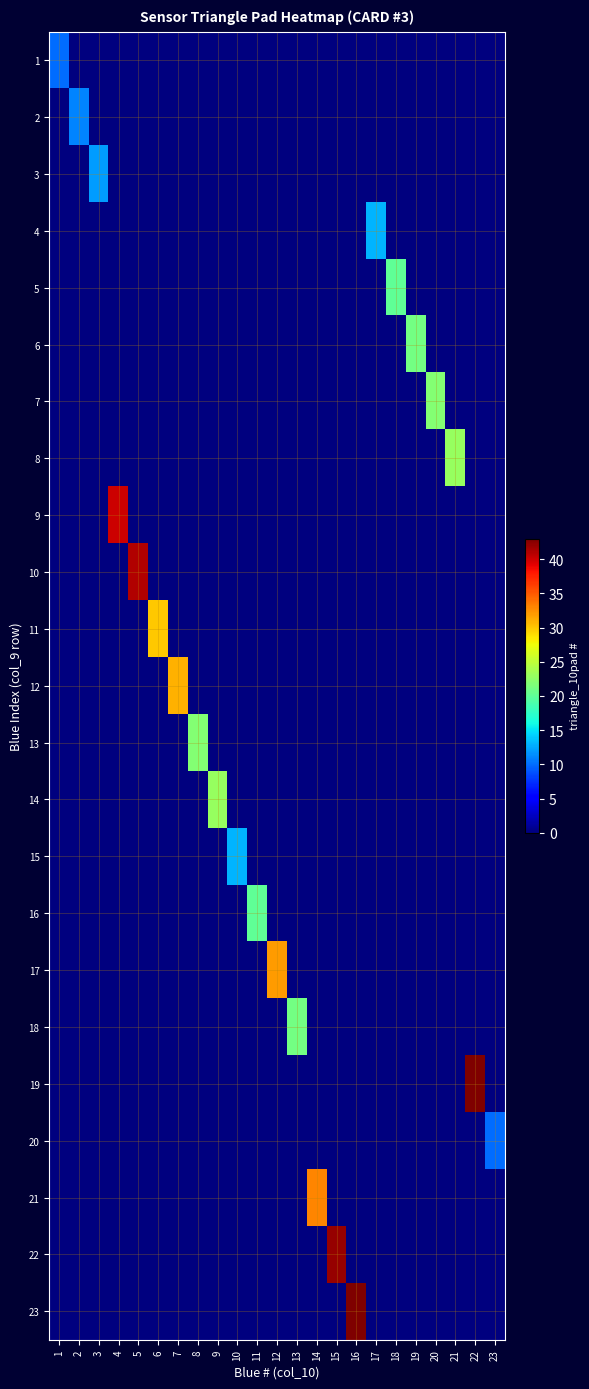

Reading left to right, transcribe all the data shown in this chart.

1: 1=10	2=0	3=0	4=0	5=0	6=0	7=0	8=0	9=0	10=0	11=0	12=0	13=0	14=0	15=0	16=0	17=0	18=0	19=0	20=0	21=0	22=0	23=0
2: 1=0	2=11	3=0	4=0	5=0	6=0	7=0	8=0	9=0	10=0	11=0	12=0	13=0	14=0	15=0	16=0	17=0	18=0	19=0	20=0	21=0	22=0	23=0
3: 1=0	2=0	3=12	4=0	5=0	6=0	7=0	8=0	9=0	10=0	11=0	12=0	13=0	14=0	15=0	16=0	17=0	18=0	19=0	20=0	21=0	22=0	23=0
4: 1=0	2=0	3=0	4=0	5=0	6=0	7=0	8=0	9=0	10=0	11=0	12=0	13=0	14=0	15=0	16=0	17=13	18=0	19=0	20=0	21=0	22=0	23=0
5: 1=0	2=0	3=0	4=0	5=0	6=0	7=0	8=0	9=0	10=0	11=0	12=0	13=0	14=0	15=0	16=0	17=0	18=20	19=0	20=0	21=0	22=0	23=0
6: 1=0	2=0	3=0	4=0	5=0	6=0	7=0	8=0	9=0	10=0	11=0	12=0	13=0	14=0	15=0	16=0	17=0	18=0	19=21	20=0	21=0	22=0	23=0
7: 1=0	2=0	3=0	4=0	5=0	6=0	7=0	8=0	9=0	10=0	11=0	12=0	13=0	14=0	15=0	16=0	17=0	18=0	19=0	20=22	21=0	22=0	23=0
8: 1=0	2=0	3=0	4=0	5=0	6=0	7=0	8=0	9=0	10=0	11=0	12=0	13=0	14=0	15=0	16=0	17=0	18=0	19=0	20=0	21=23	22=0	23=0
9: 1=0	2=0	3=0	4=40	5=0	6=0	7=0	8=0	9=0	10=0	11=0	12=0	13=0	14=0	15=0	16=0	17=0	18=0	19=0	20=0	21=0	22=0	23=0
10: 1=0	2=0	3=0	4=0	5=41	6=0	7=0	8=0	9=0	10=0	11=0	12=0	13=0	14=0	15=0	16=0	17=0	18=0	19=0	20=0	21=0	22=0	23=0
11: 1=0	2=0	3=0	4=0	5=0	6=30	7=0	8=0	9=0	10=0	11=0	12=0	13=0	14=0	15=0	16=0	17=0	18=0	19=0	20=0	21=0	22=0	23=0
12: 1=0	2=0	3=0	4=0	5=0	6=0	7=31	8=0	9=0	10=0	11=0	12=0	13=0	14=0	15=0	16=0	17=0	18=0	19=0	20=0	21=0	22=0	23=0
13: 1=0	2=0	3=0	4=0	5=0	6=0	7=0	8=22	9=0	10=0	11=0	12=0	13=0	14=0	15=0	16=0	17=0	18=0	19=0	20=0	21=0	22=0	23=0
14: 1=0	2=0	3=0	4=0	5=0	6=0	7=0	8=0	9=23	10=0	11=0	12=0	13=0	14=0	15=0	16=0	17=0	18=0	19=0	20=0	21=0	22=0	23=0
15: 1=0	2=0	3=0	4=0	5=0	6=0	7=0	8=0	9=0	10=13	11=0	12=0	13=0	14=0	15=0	16=0	17=0	18=0	19=0	20=0	21=0	22=0	23=0
16: 1=0	2=0	3=0	4=0	5=0	6=0	7=0	8=0	9=0	10=0	11=20	12=0	13=0	14=0	15=0	16=0	17=0	18=0	19=0	20=0	21=0	22=0	23=0
17: 1=0	2=0	3=0	4=0	5=0	6=0	7=0	8=0	9=0	10=0	11=0	12=32	13=0	14=0	15=0	16=0	17=0	18=0	19=0	20=0	21=0	22=0	23=0
18: 1=0	2=0	3=0	4=0	5=0	6=0	7=0	8=0	9=0	10=0	11=0	12=0	13=21	14=0	15=0	16=0	17=0	18=0	19=0	20=0	21=0	22=0	23=0
19: 1=0	2=0	3=0	4=0	5=0	6=0	7=0	8=0	9=0	10=0	11=0	12=0	13=0	14=0	15=0	16=0	17=0	18=0	19=0	20=0	21=0	22=43	23=0
20: 1=0	2=0	3=0	4=0	5=0	6=0	7=0	8=0	9=0	10=0	11=0	12=0	13=0	14=0	15=0	16=0	17=0	18=0	19=0	20=0	21=0	22=0	23=10
21: 1=0	2=0	3=0	4=0	5=0	6=0	7=0	8=0	9=0	10=0	11=0	12=0	13=0	14=33	15=0	16=0	17=0	18=0	19=0	20=0	21=0	22=0	23=0
22: 1=0	2=0	3=0	4=0	5=0	6=0	7=0	8=0	9=0	10=0	11=0	12=0	13=0	14=0	15=42	16=0	17=0	18=0	19=0	20=0	21=0	22=0	23=0
23: 1=0	2=0	3=0	4=0	5=0	6=0	7=0	8=0	9=0	10=0	11=0	12=0	13=0	14=0	15=0	16=43	17=0	18=0	19=0	20=0	21=0	22=0	23=0